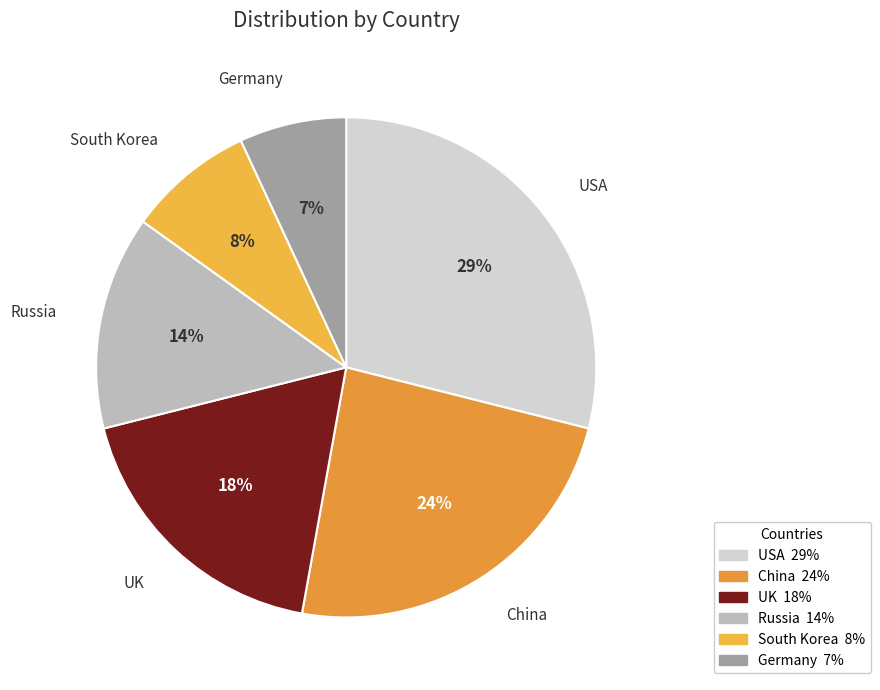

To the nearest percent, what is the combined percentage of Germany and Russia?

21%